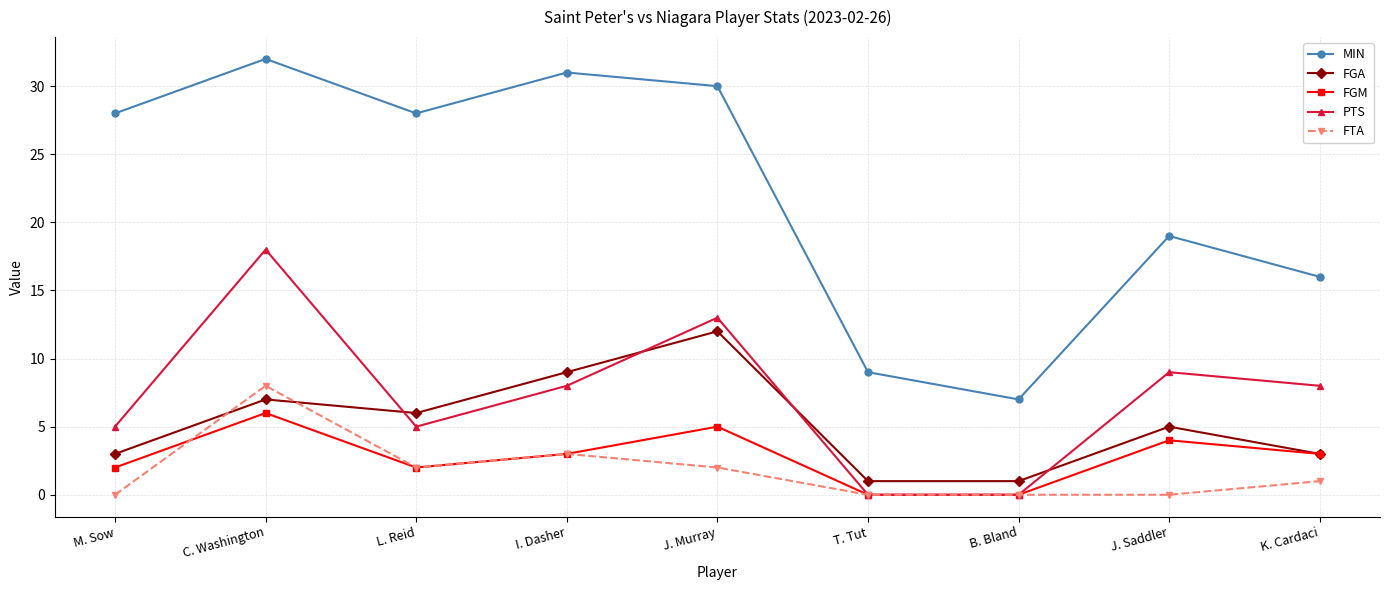

Reading left to right, extract all data points from this chart.

MIN: 28	32	28	31	30	9	7	19	16
FGA: 3	7	6	9	12	1	1	5	3
FGM: 2	6	2	3	5	0	0	4	3
PTS: 5	18	5	8	13	0	0	9	8
FTA: 0	8	2	3	2	0	0	0	1